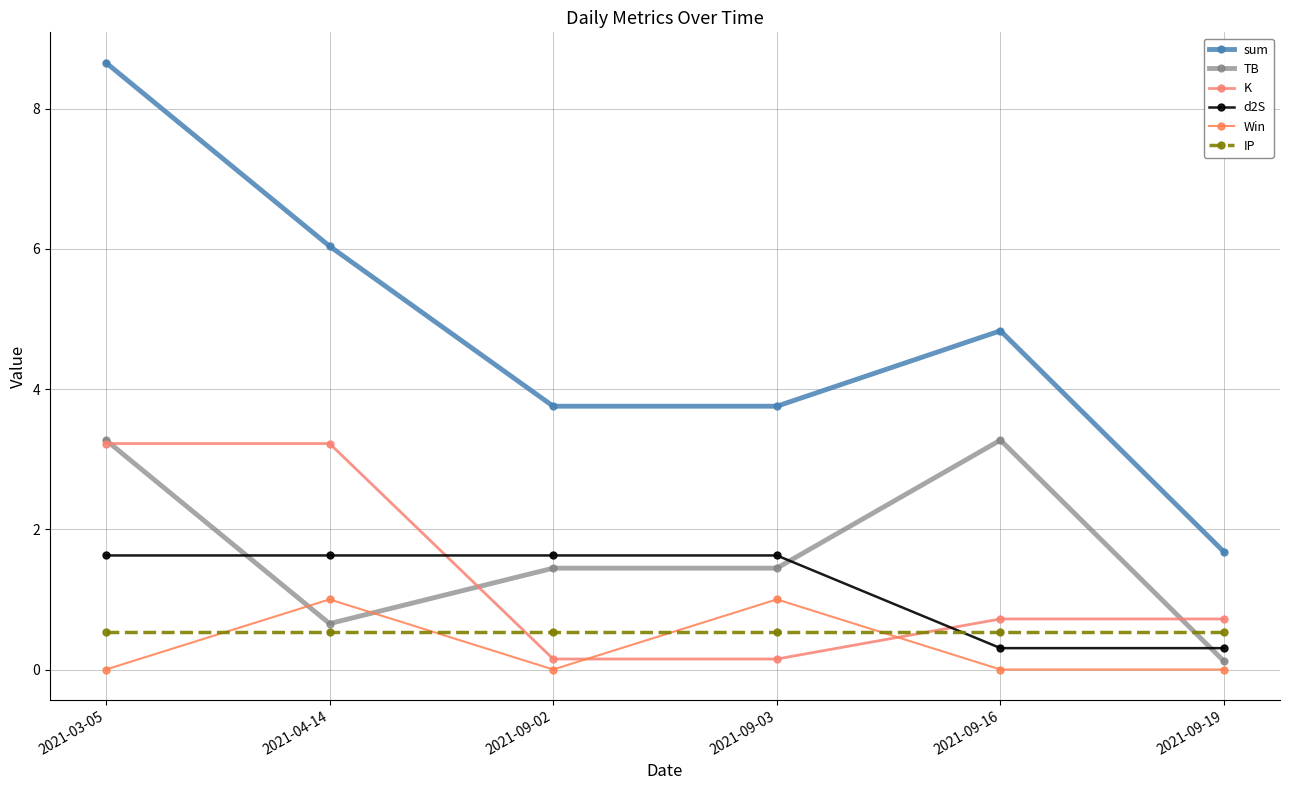

What are all the series names shown in the legend?

sum, TB, K, d2S, Win, IP